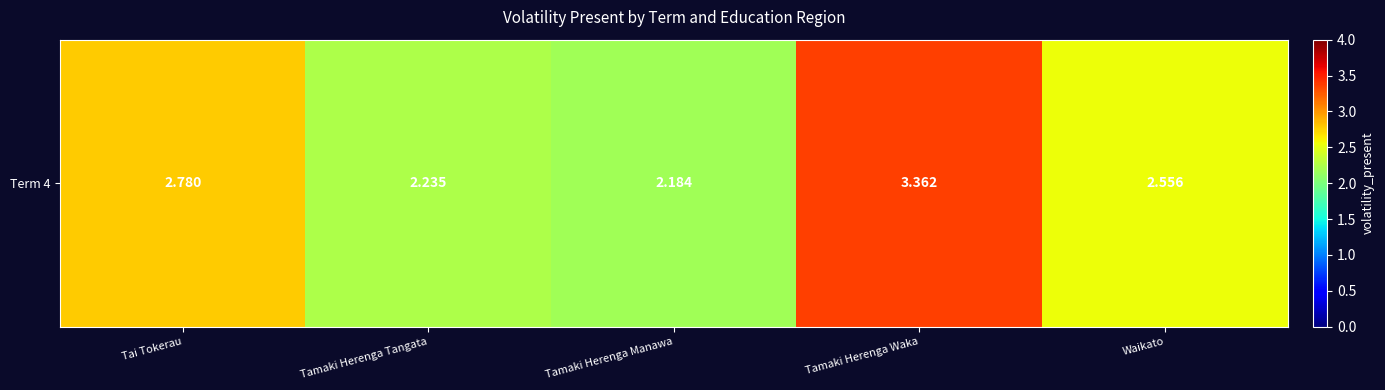

Between Tamaki Herenga Manawa and Tamaki Herenga Waka, which is larger?

Tamaki Herenga Waka